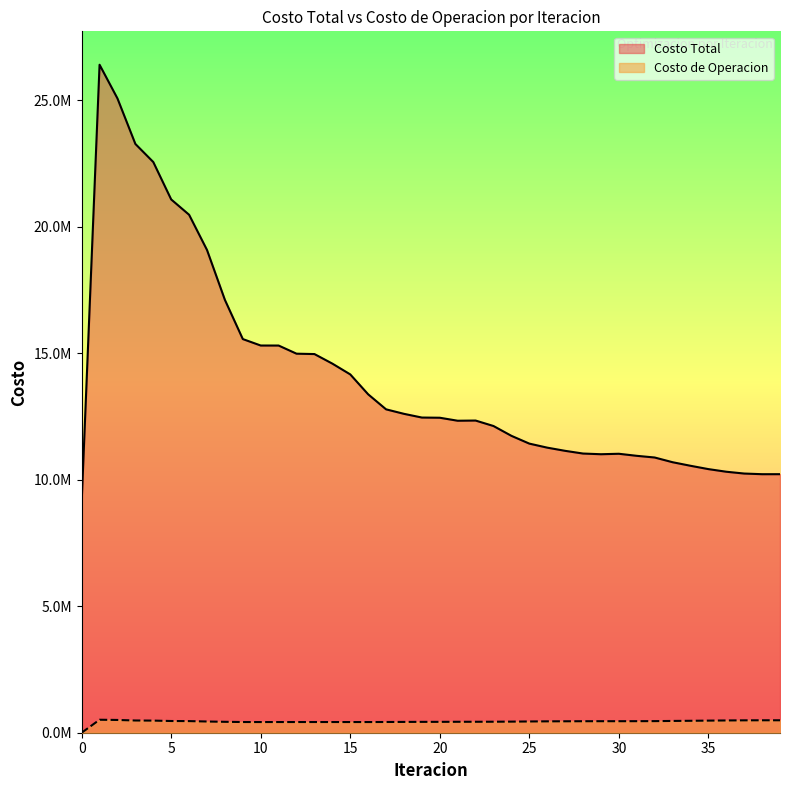

Rank the series by their maximum value, from highest to lowest.

Costo Total, Costo de Operacion